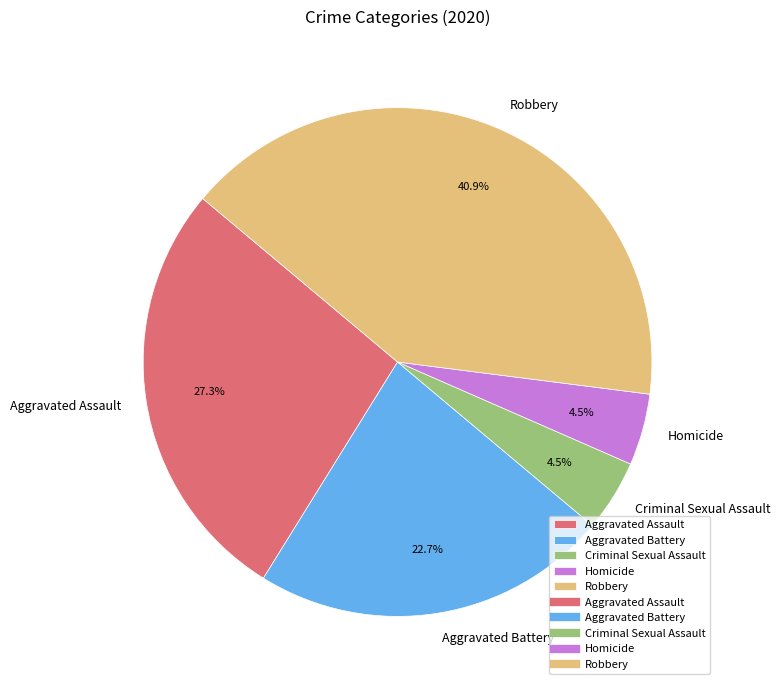

Between Homicide and Aggravated Assault, which is larger?

Aggravated Assault